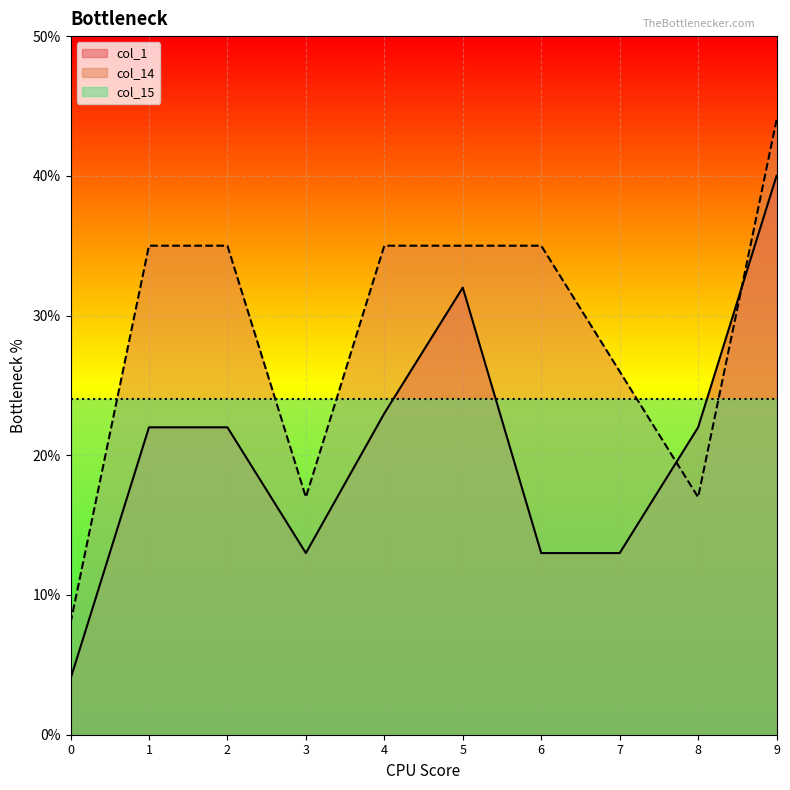

Reading left to right, transcribe all the data shown in this chart.

col_1: 4	22	22	13	23	32	13	13	22	40
col_14: 8	35	35	17	35	35	35	26	17	44